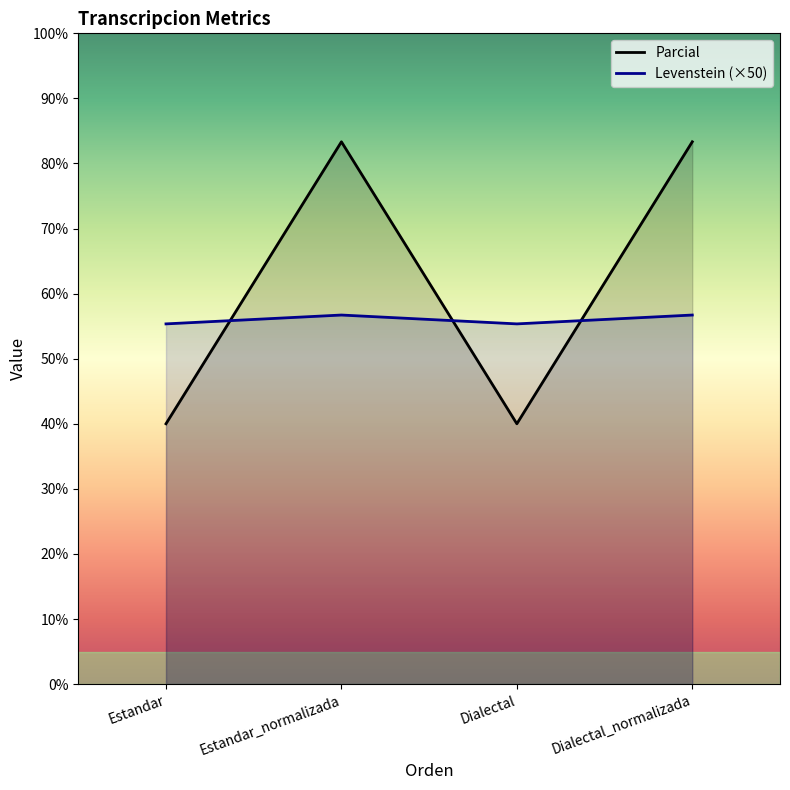

At Estandar, list the series in order from largest to smallest.

Levenstein (×50), Parcial